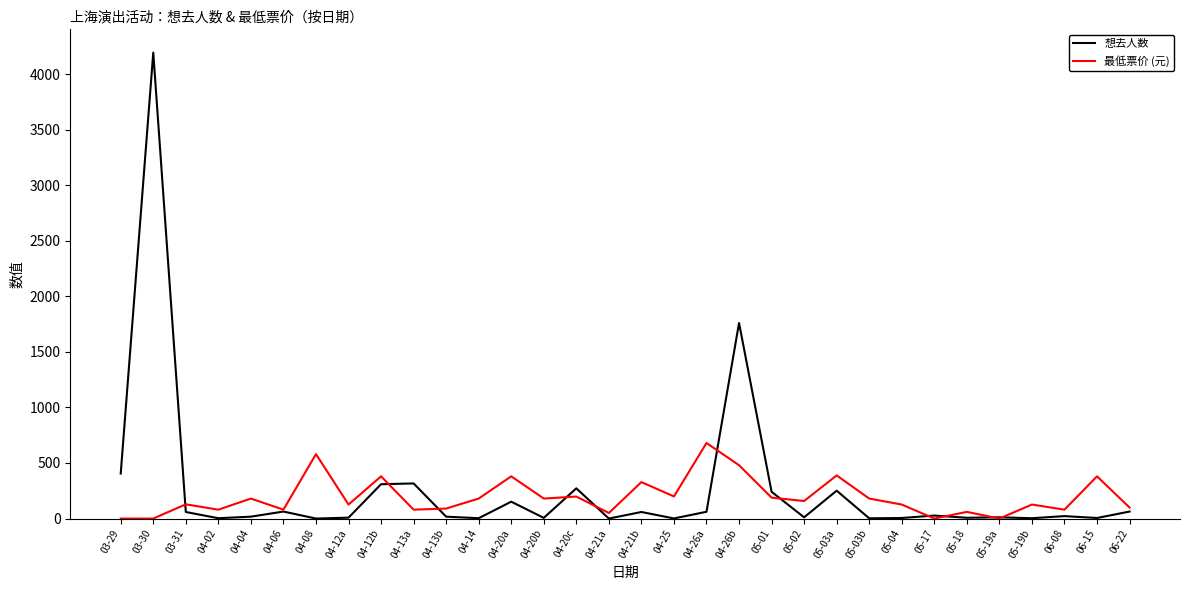

At which label does 想去人数 reach its peak?

03-30